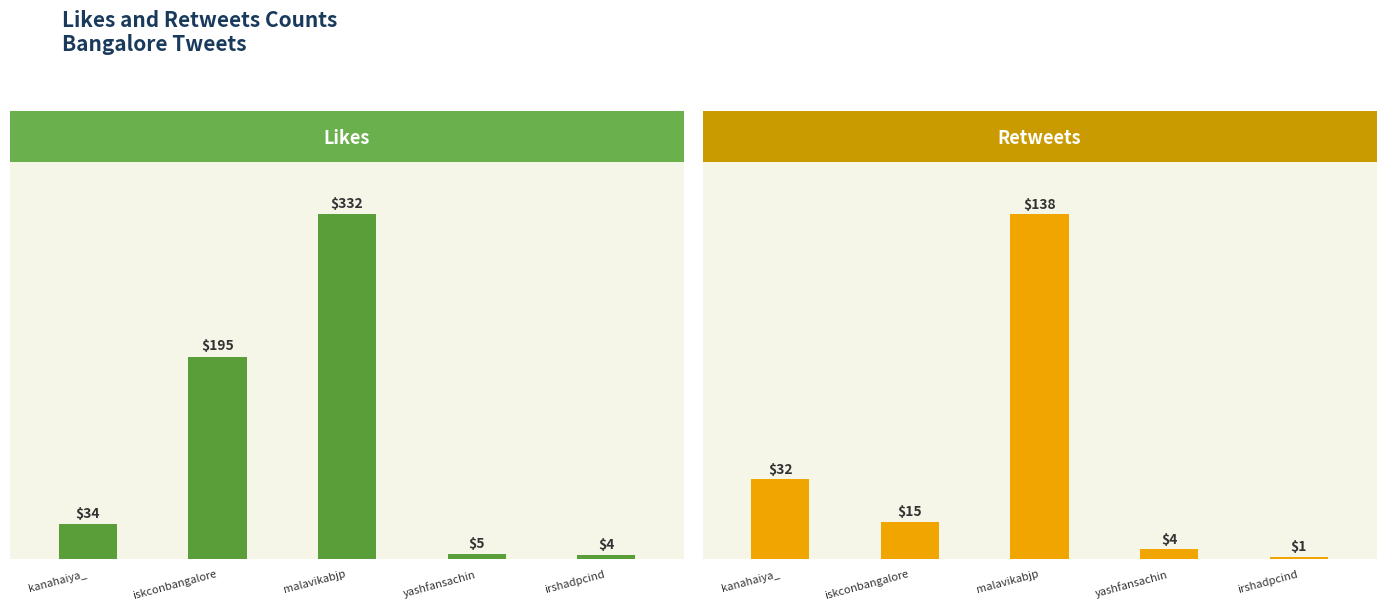

What is the difference between the Retweets Count values at iskconbangalore and kanahaiya_?

17